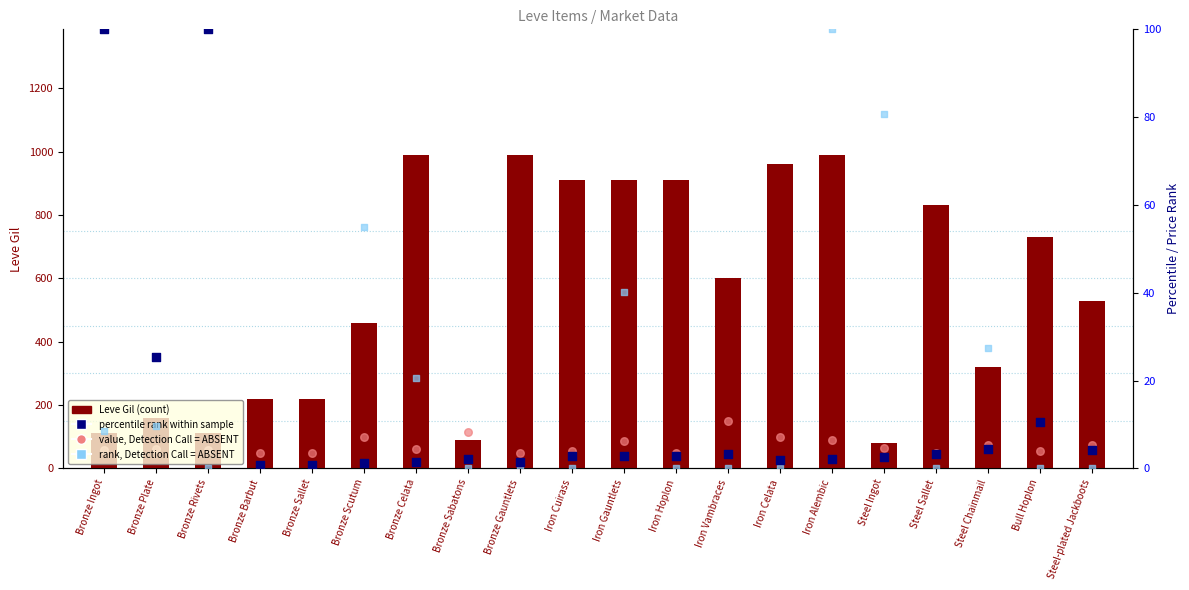

At which category is the sum across all series the highest?

Iron Alembic